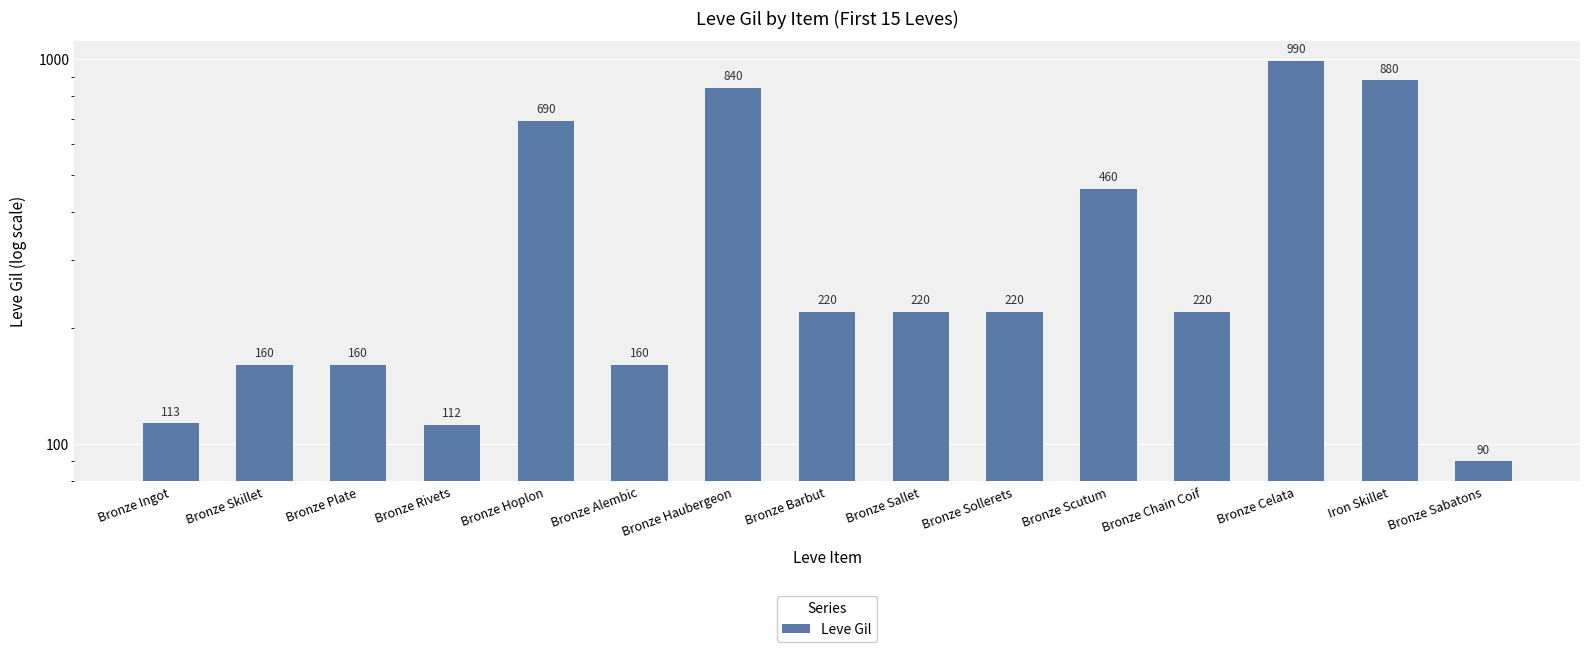

How many bars are there in total?

15